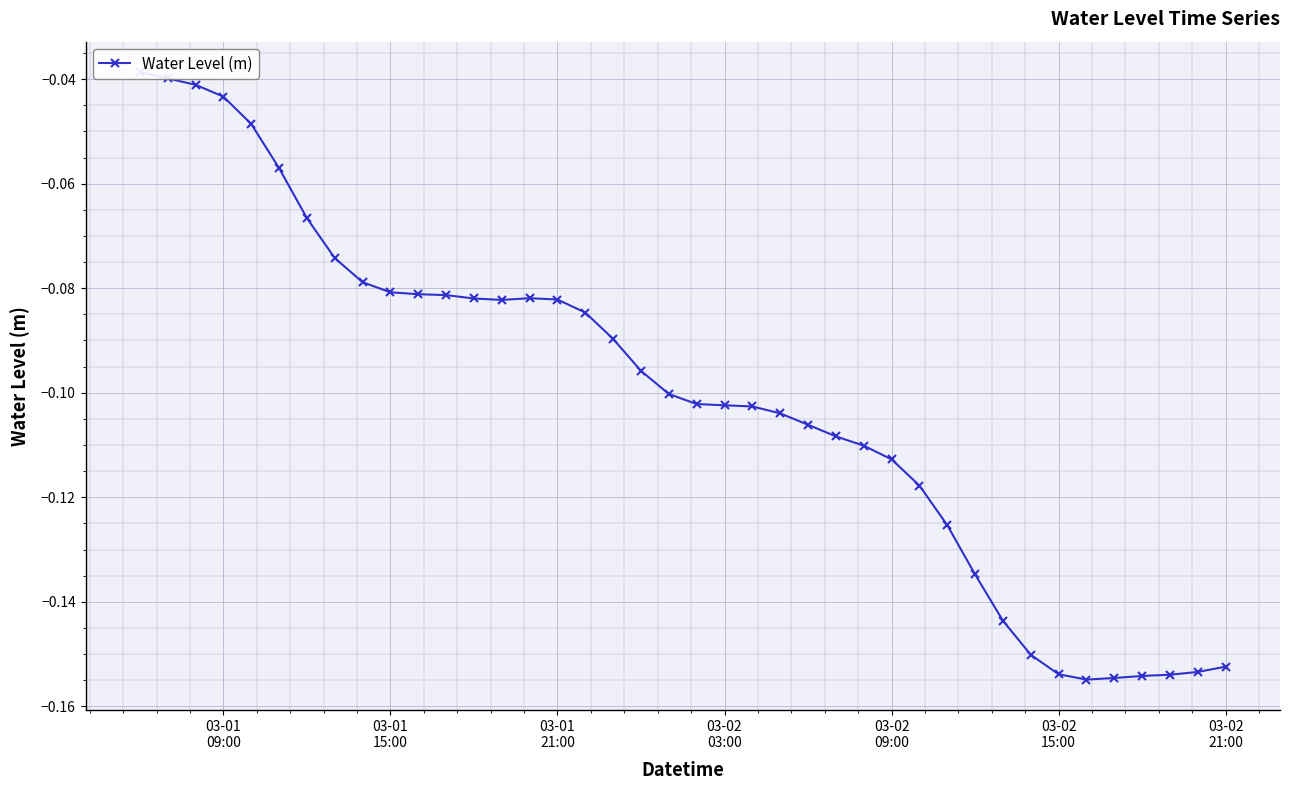

Reading left to right, list all the values displayed in this chart.

-0.0	-0.0	-0.0	-0.0	-0.0	-0.1	-0.1	-0.1	-0.1	-0.1	-0.1	-0.1	-0.1	-0.1	-0.1	-0.1	-0.1	-0.1	-0.1	-0.1	-0.1	-0.1	-0.1	-0.1	-0.1	-0.1	-0.1	-0.1	-0.1	-0.1	-0.1	-0.1	-0.2	-0.2	-0.2	-0.2	-0.2	-0.2	-0.2	-0.2